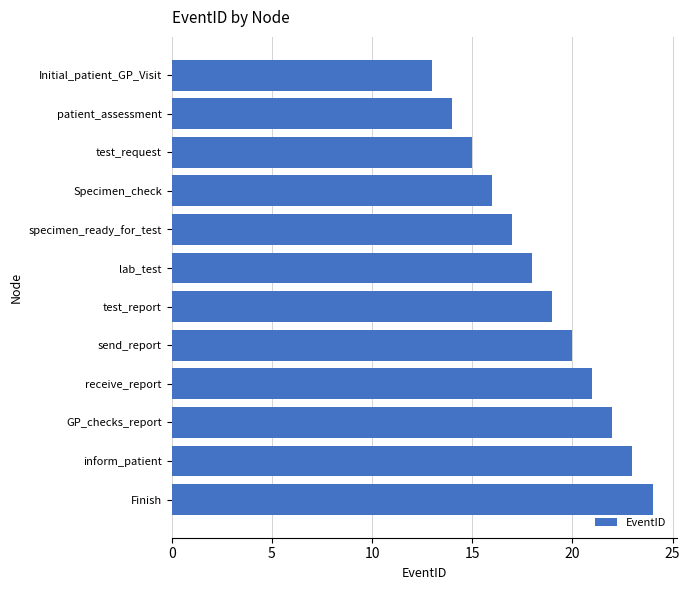

List the labels in order of value, largest first.

Finish, inform_patient, GP_checks_report, receive_report, send_report, test_report, lab_test, specimen_ready_for_test, Specimen_check, test_request, patient_assessment, Initial_patient_GP_Visit